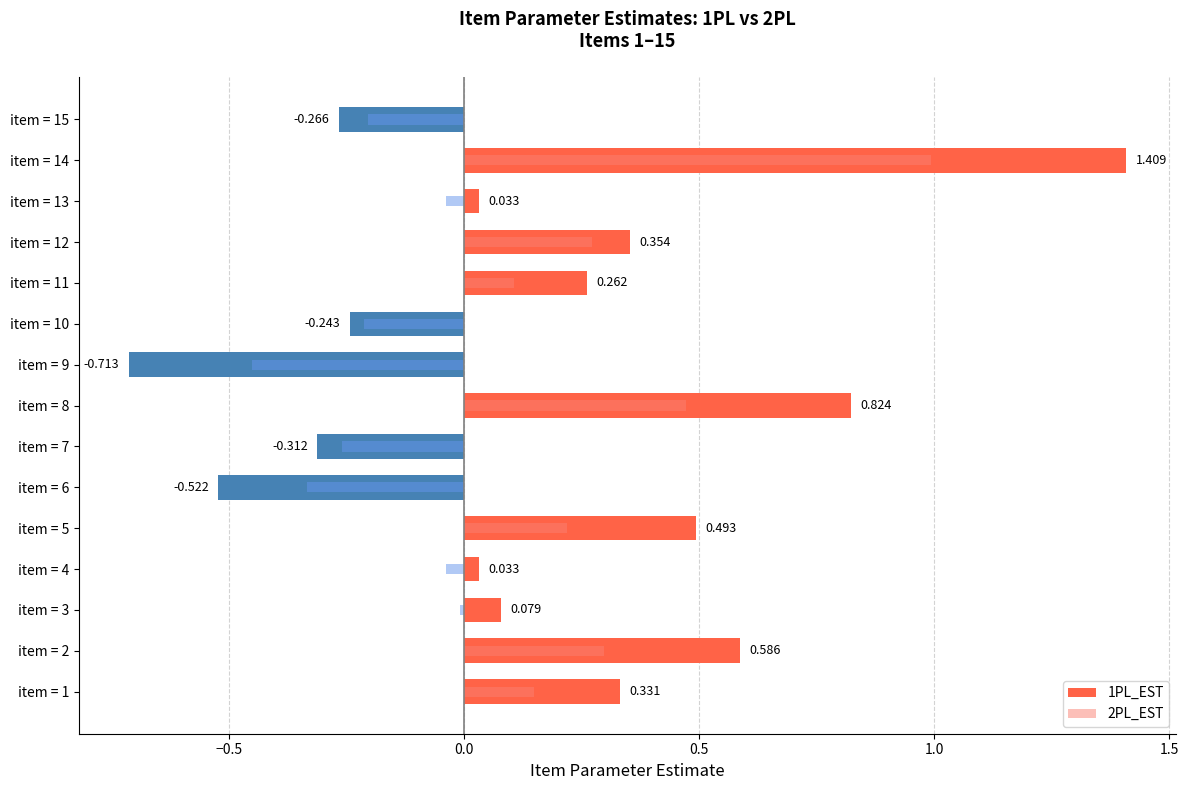

What is the average value of the 2PL_EST series?

0.1